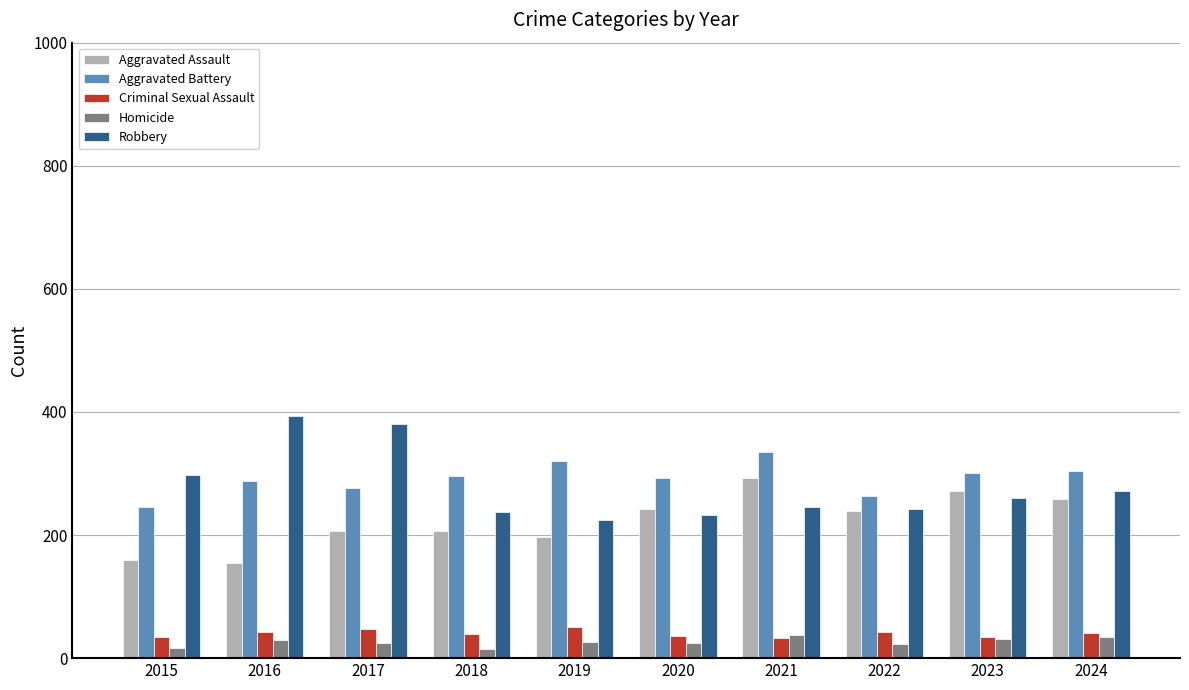

True or false: Aggravated Assault has a value of 259 at 2024.

True